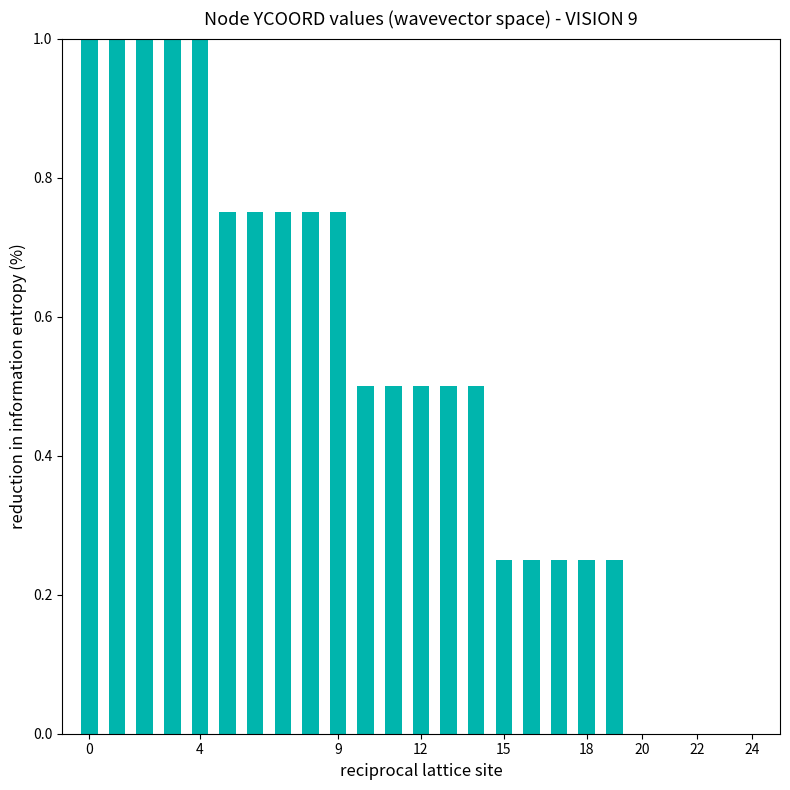

What is the sum of all values?

12.5